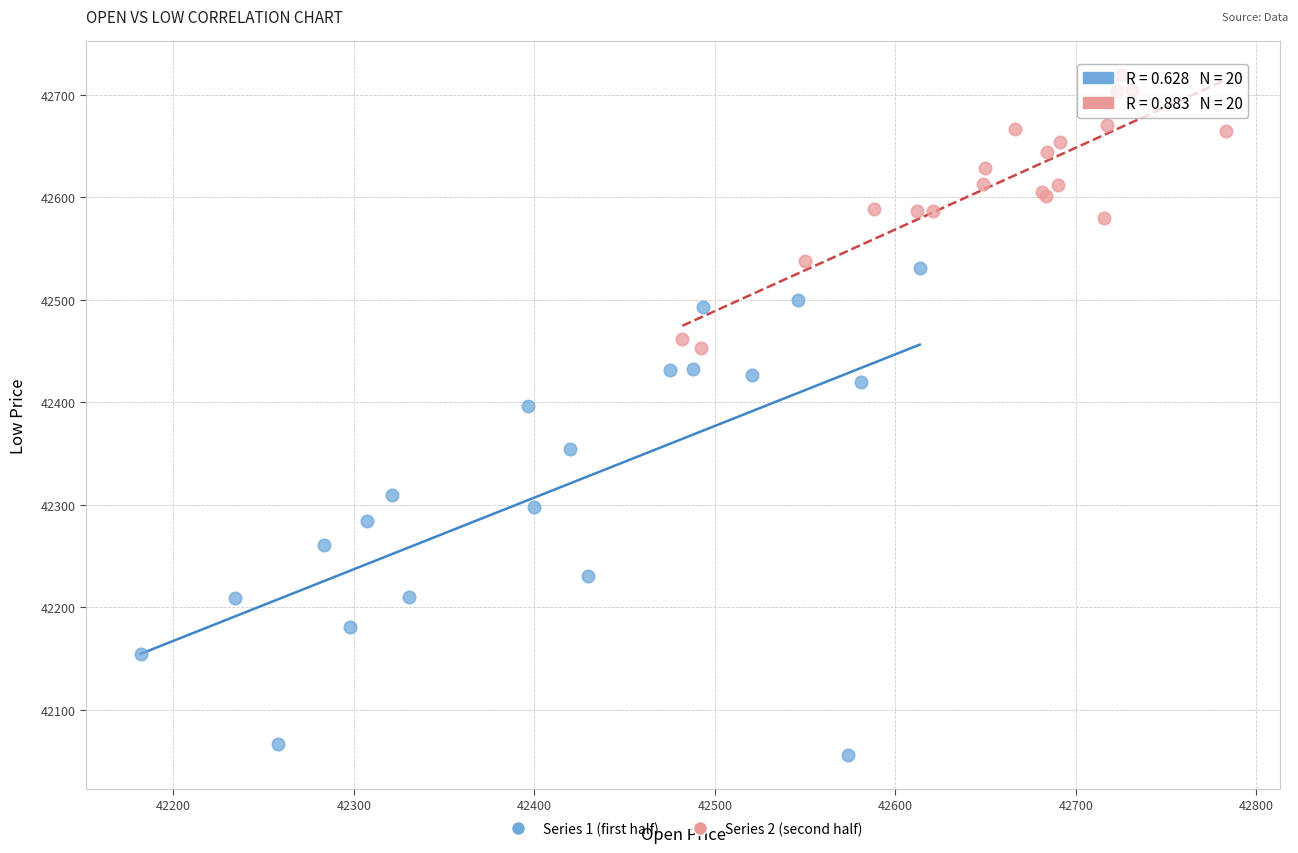

What are all the series names shown in the legend?

Series 1 (first half), Series 2 (second half)